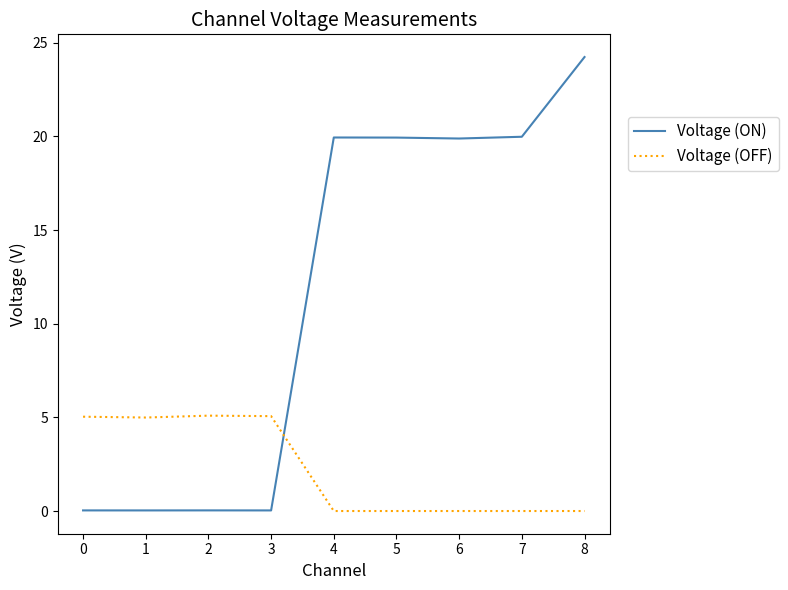

What is the difference between the maximum and minimum values in the Voltage (ON) series?

24.2